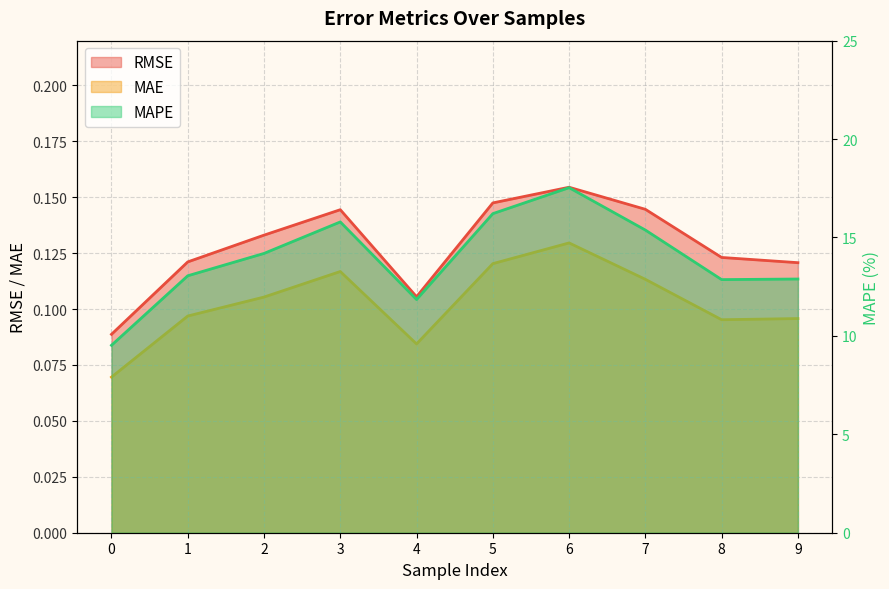

What is the total value across all series at 0?

9.7